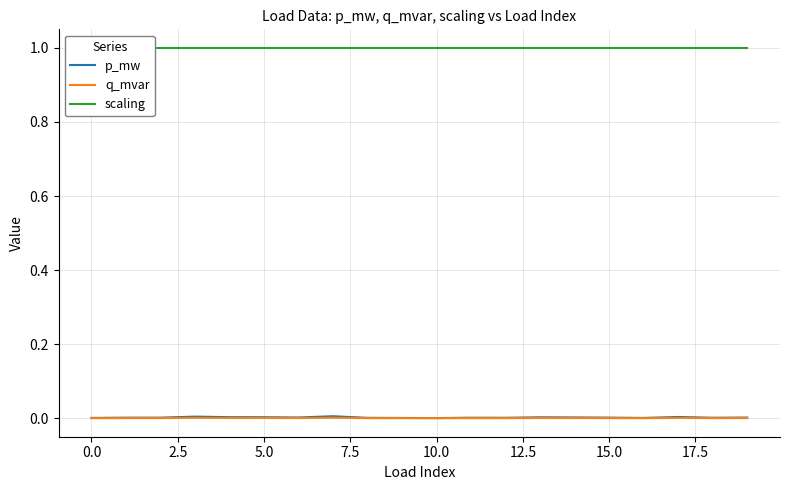

True or false: scaling and q_mvar intersect in this chart.

False